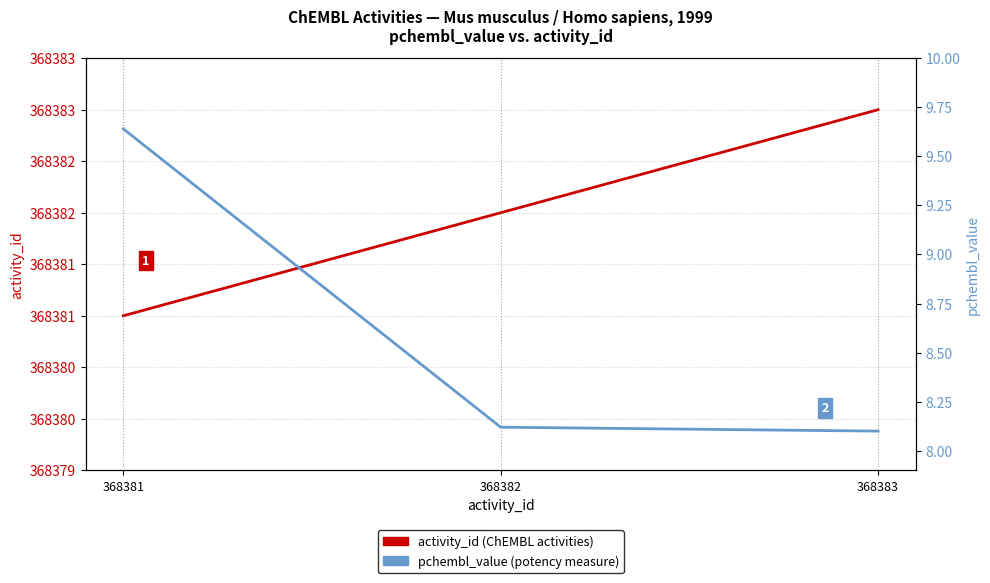

Which series has the largest total across all categories?

activity_id